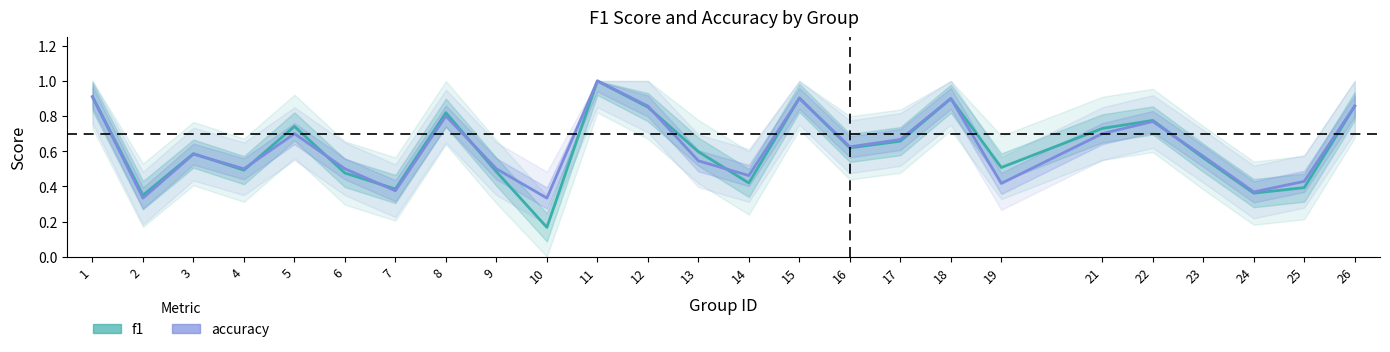

Reading left to right, transcribe all the data shown in this chart.

f1: 1=0.9	2=0.4	3=0.6	4=0.5	5=0.7	6=0.5	7=0.4	8=0.8	9=0.5	10=0.2	11=1.0	12=0.9	13=0.6	14=0.4	15=0.9	16=0.6	17=0.7	18=0.9	19=0.5	21=0.7	22=0.8	23=0.6	24=0.4	25=0.4	26=0.9
accuracy: 1=0.9	2=0.3	3=0.6	4=0.5	5=0.7	6=0.5	7=0.4	8=0.8	9=0.5	10=0.3	11=1.0	12=0.9	13=0.5	14=0.5	15=0.9	16=0.6	17=0.7	18=0.9	19=0.4	21=0.7	22=0.8	23=0.6	24=0.4	25=0.4	26=0.9